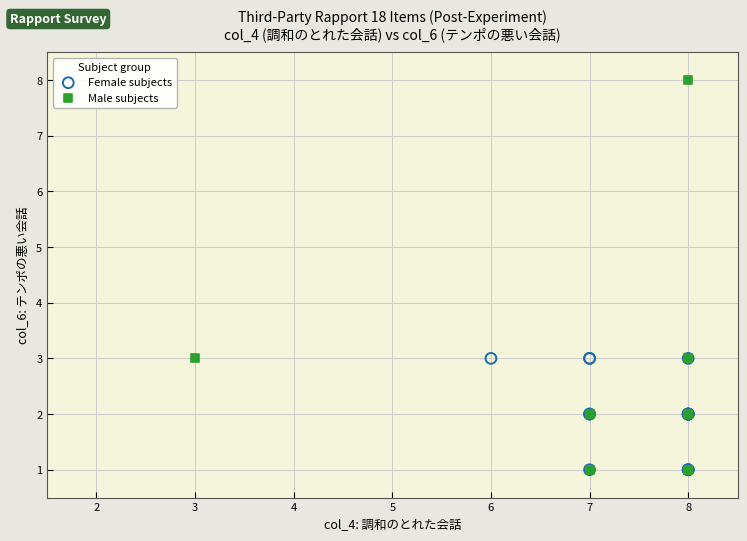

Which series has the widest spread of Y values?

Male subjects